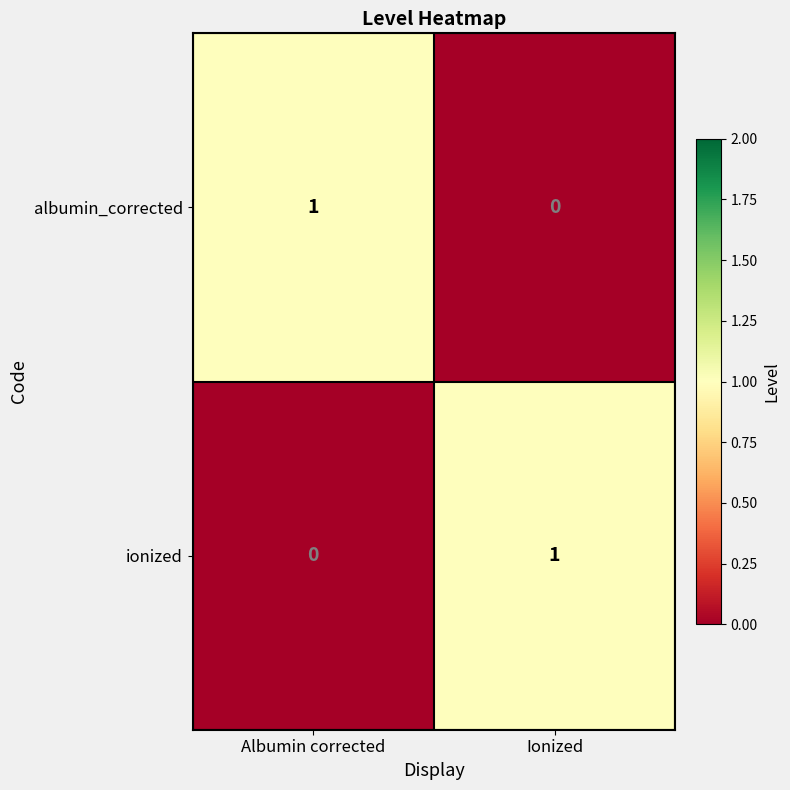

Is it true that ionized equals 1 at Ionized?

True